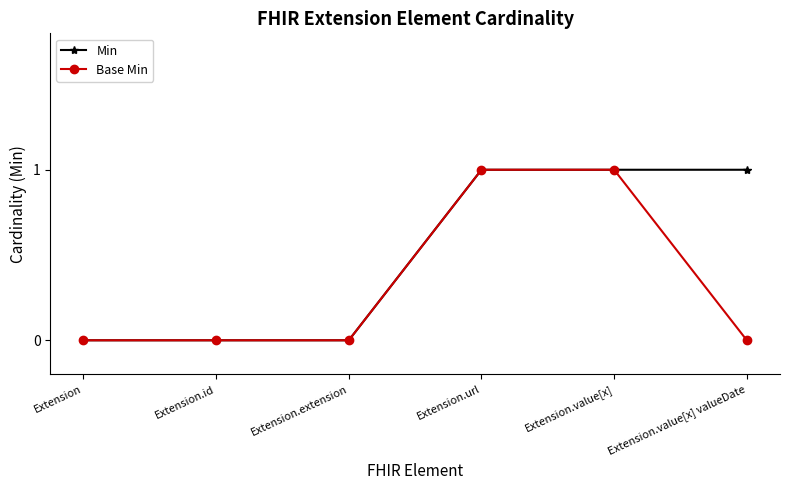

What is the sum of all Base Min values?

2